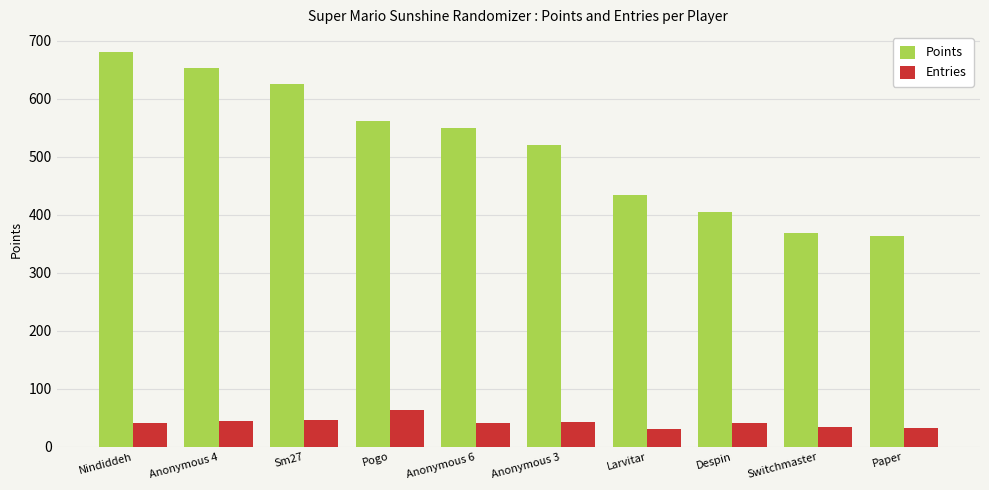

What is the sum of the Entries values at Sm27 and Paper?

80